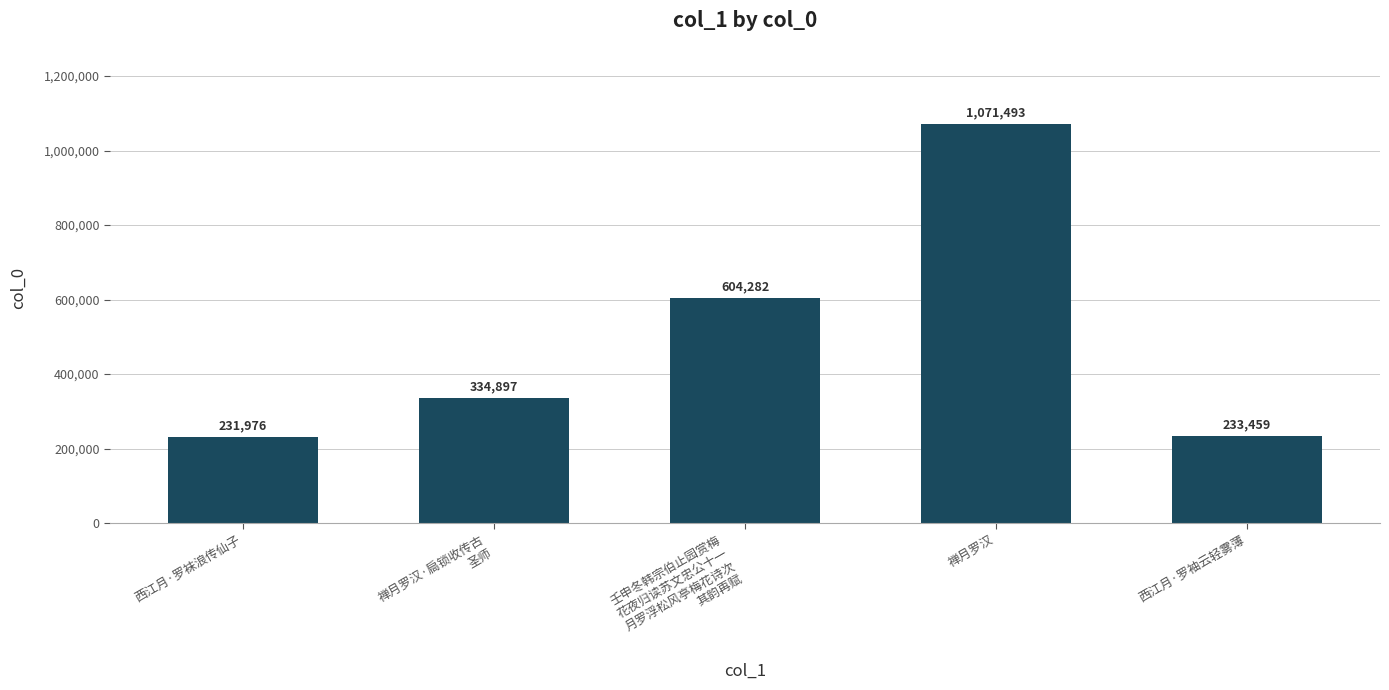

What is the approximate value at 西江月·罗袜浪传仙子, to the nearest 50?

232000